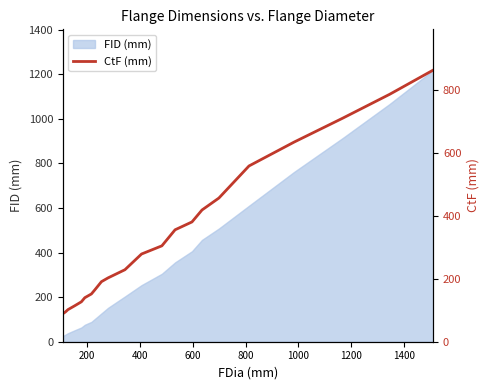

Reading left to right, extract all data points from this chart.

89	95	102	114	127	140	152	165	191	203	229	279	305	356	381	419	457	559	635	711	787	864